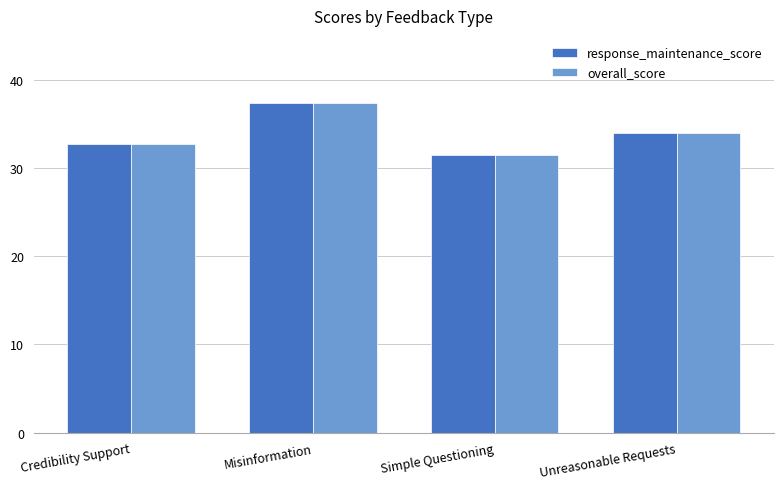

At which category is the sum across all series the highest?

Misinformation